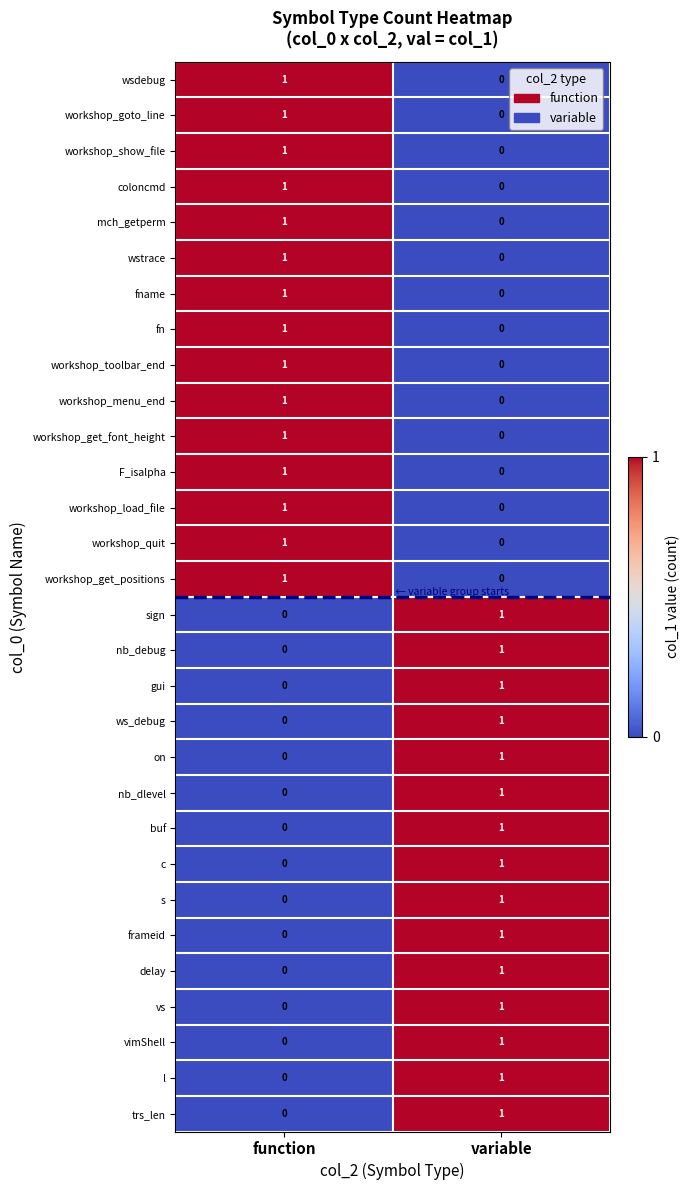

Rank the categories by vs value from lowest to highest.

function, variable